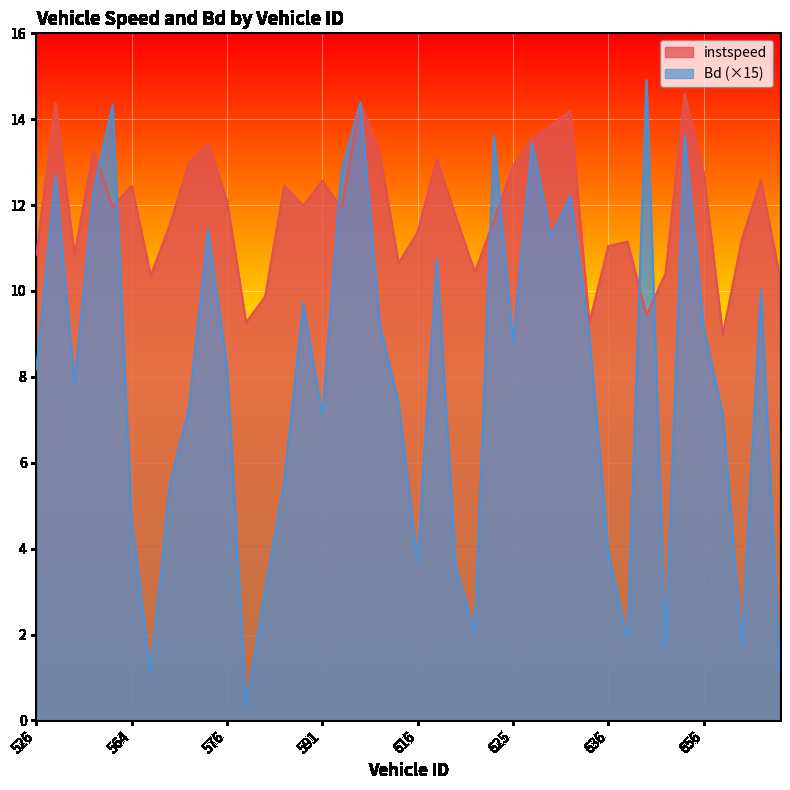

True or false: instspeed has a value of 10.8 at 526.

True